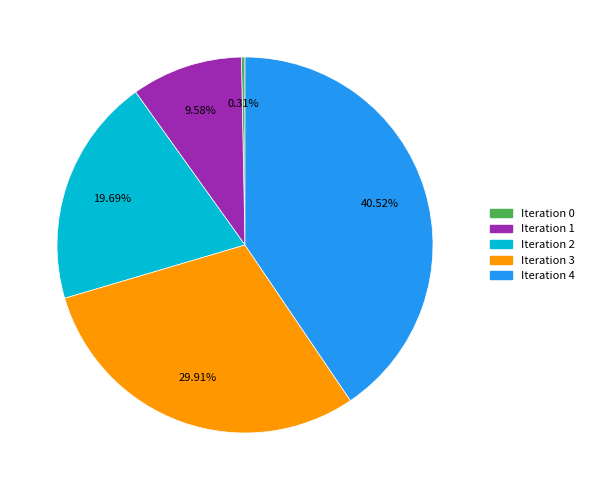

Do Iteration 2 and Iteration 4 together represent more than half of the pie?

Yes